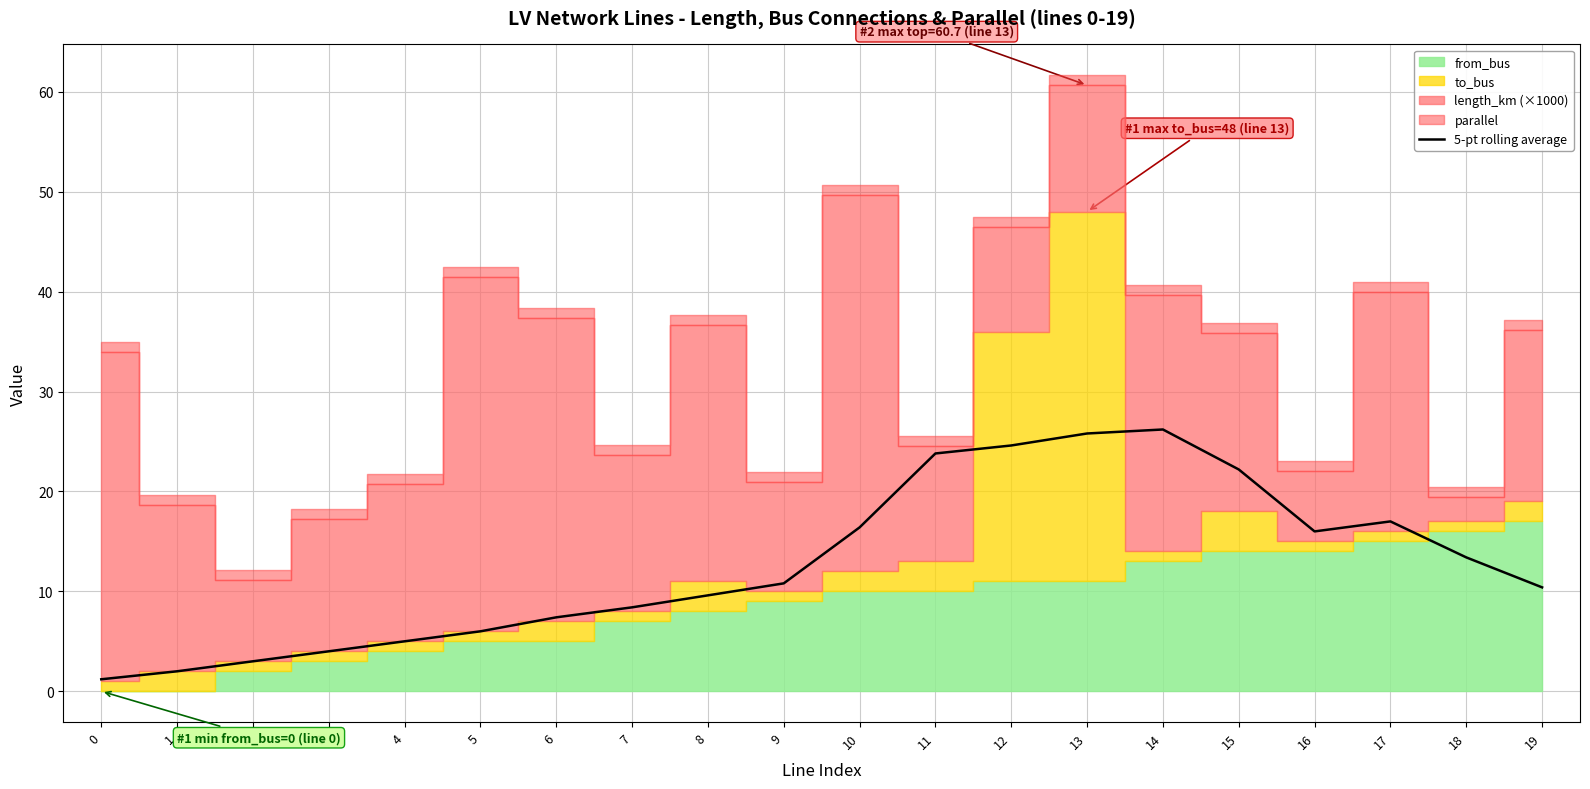

At which label is the value closest to 13?

18